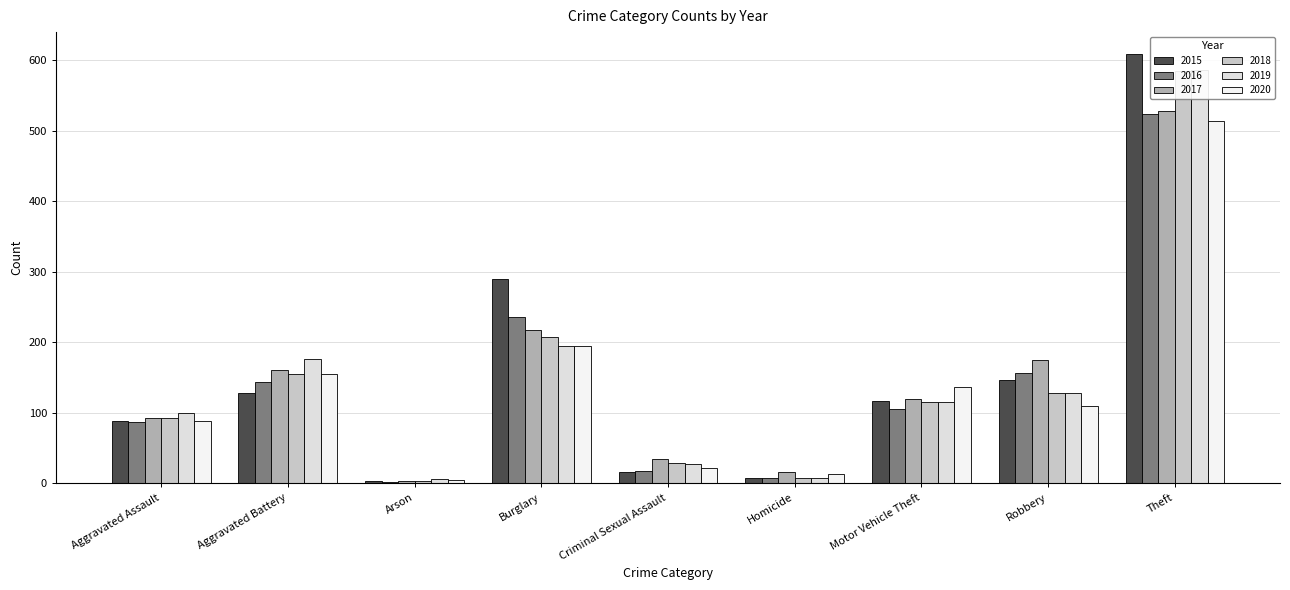

What is the sum of all 2016 values?

1280